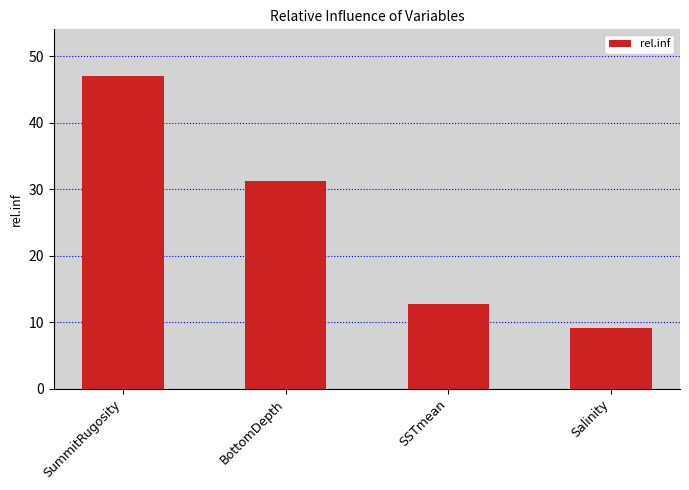

List the labels in order of value, largest first.

SummitRugosity, BottomDepth, SSTmean, Salinity